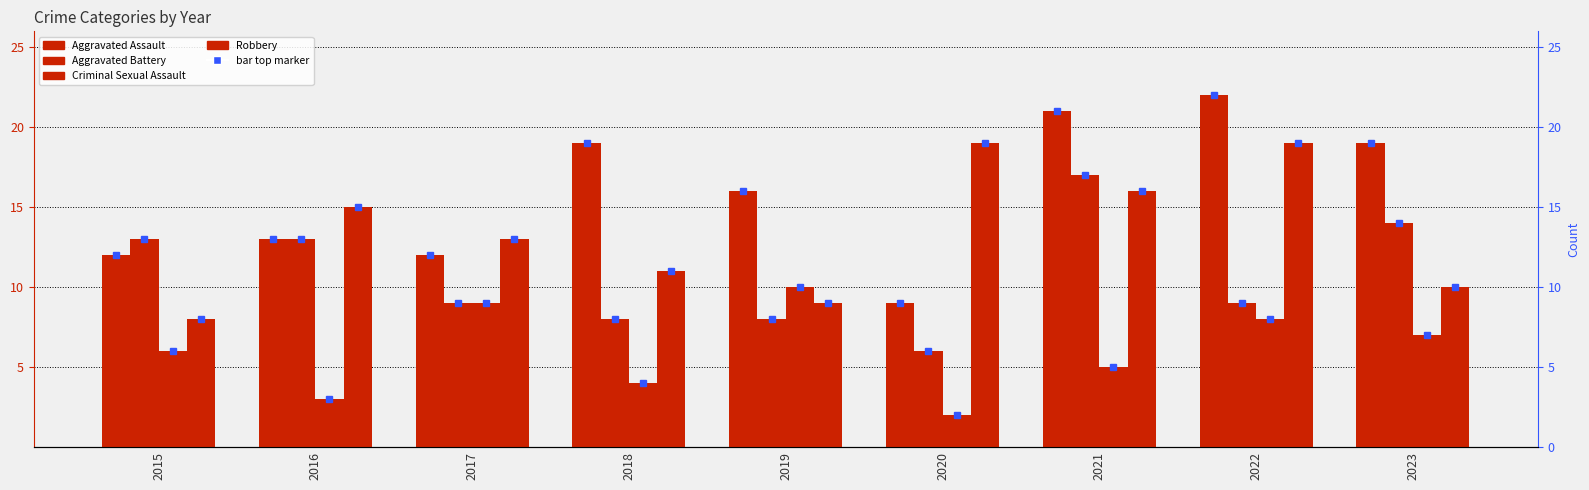

Which series has the largest range (max minus min)?

Aggravated Assault